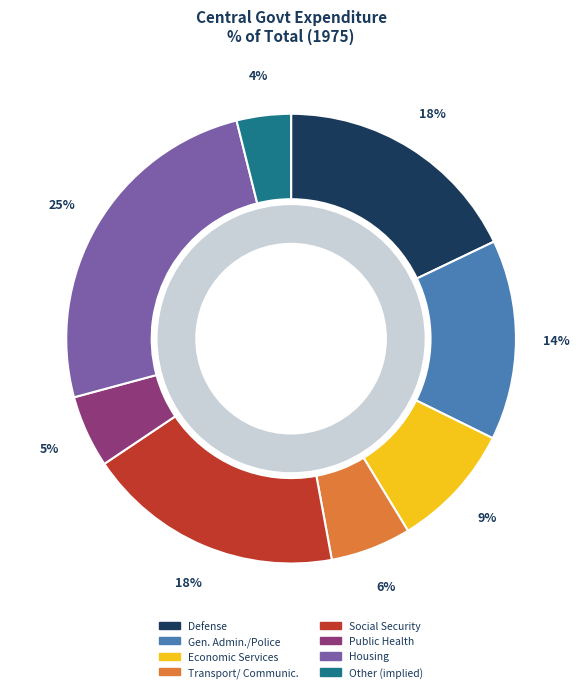

Is there any slice that represents more than half of the pie?

No